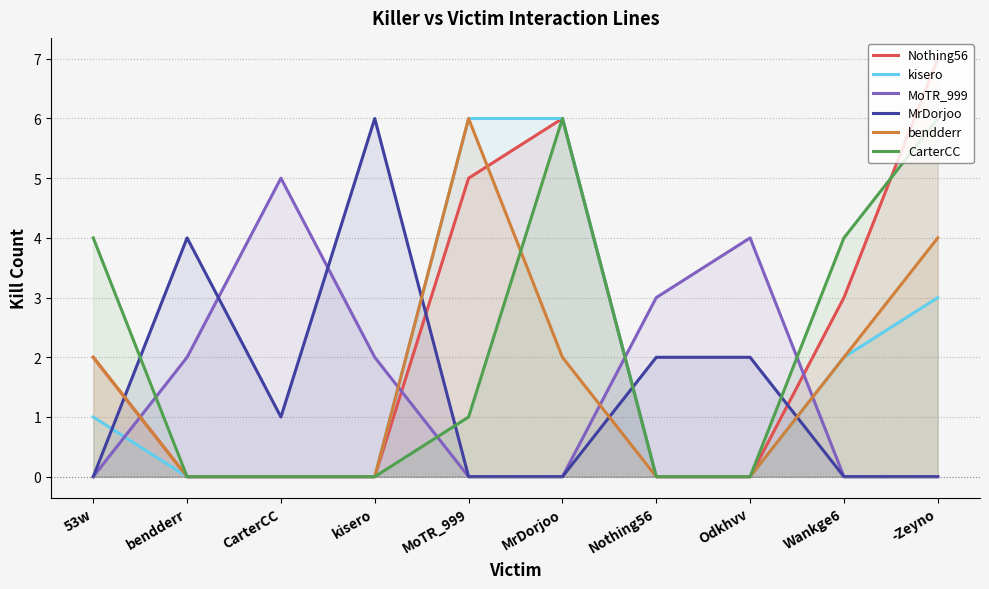

The value of MoTR_999 at -Zeyno is 3. True or false?

False